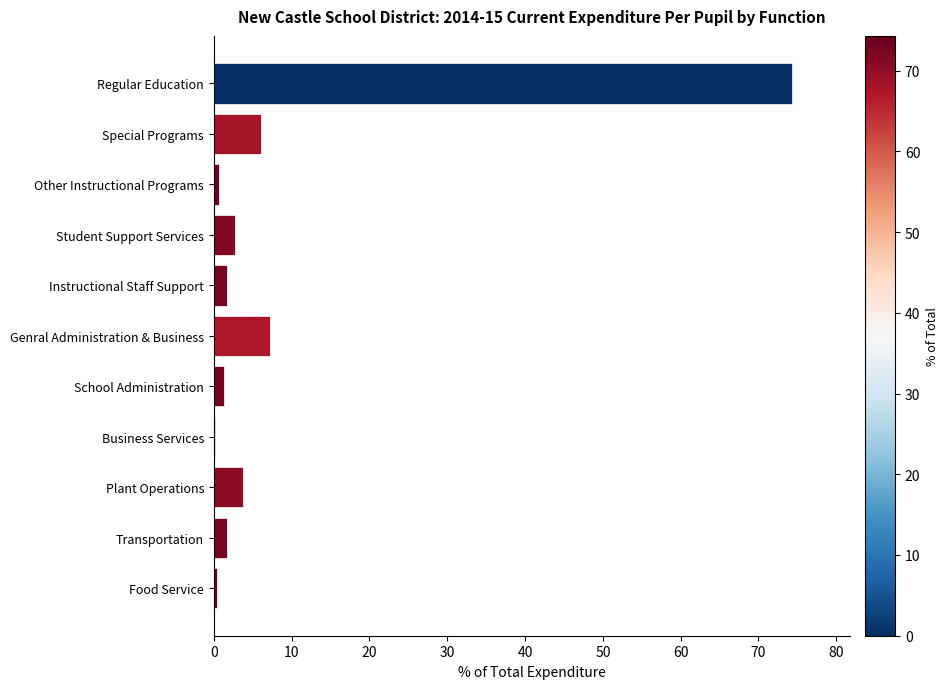

What is the approximate value at Transportation?

1.7